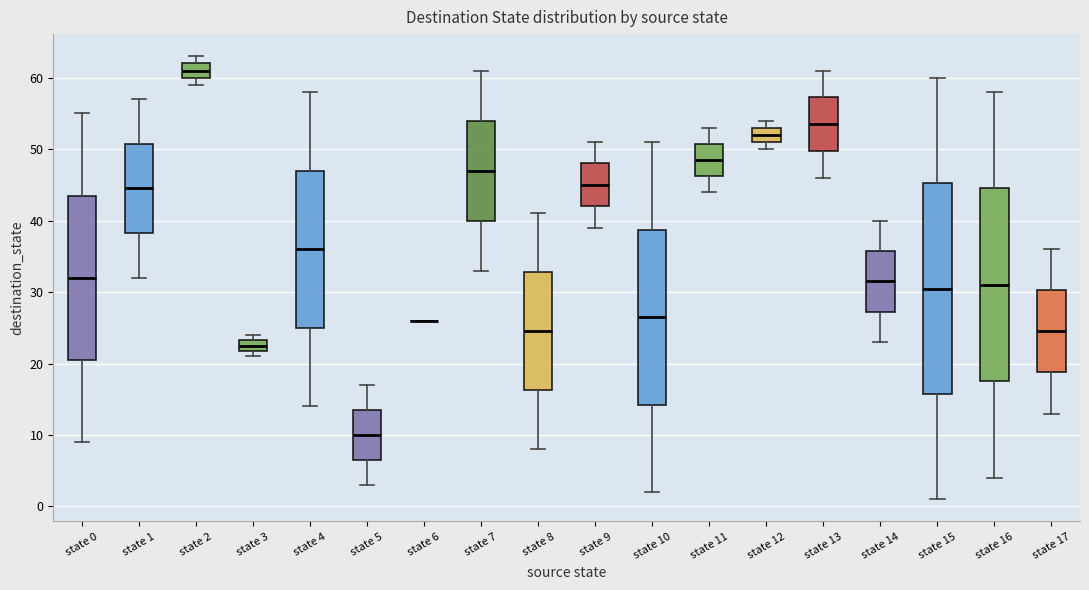

Reading left to right, transcribe this box plot: for each box, give where its median line is, the range the box spans, and where its two whiskers end, as read against the y-axis. The values are not printed on the chart, so give them approximately, as read against the axis.

state 0: median 32, box 21 to 44, whiskers 9 to 55
state 1: median 45, box 38 to 51, whiskers 32 to 57
state 2: median 61, box 60 to 62, whiskers 59 to 63
state 3: median 23 (inside the box), box 22 to 23, whiskers 21 to 24
state 4: median 36, box 25 to 47, whiskers 14 to 58
state 5: median 10, box 7 to 14, whiskers 3 to 17
state 6: box collapsed to a line at 26, whiskers 26 to 26
state 7: median 47, box 40 to 54, whiskers 33 to 61
state 8: median 25, box 16 to 33, whiskers 8 to 41
state 9: median 45, box 42 to 48, whiskers 39 to 51
state 10: median 27, box 14 to 39, whiskers 2 to 51
state 11: median 49, box 46 to 51, whiskers 44 to 53
state 12: median 52, box 51 to 53, whiskers 50 to 54
state 13: median 54, box 50 to 57, whiskers 46 to 61
state 14: median 32, box 27 to 36, whiskers 23 to 40
state 15: median 31, box 16 to 45, whiskers 1 to 60
state 16: median 31, box 18 to 45, whiskers 4 to 58
state 17: median 25, box 19 to 30, whiskers 13 to 36